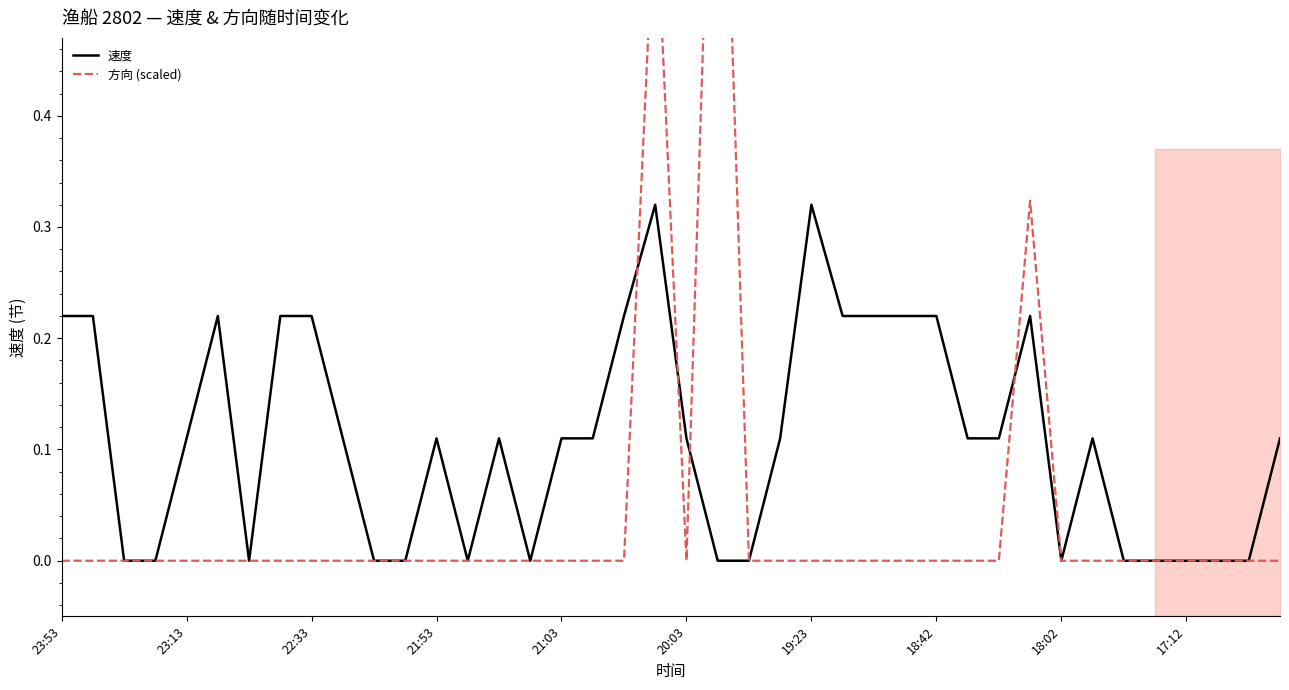

At which label does 方向 (scaled) reach its minimum?

23:53